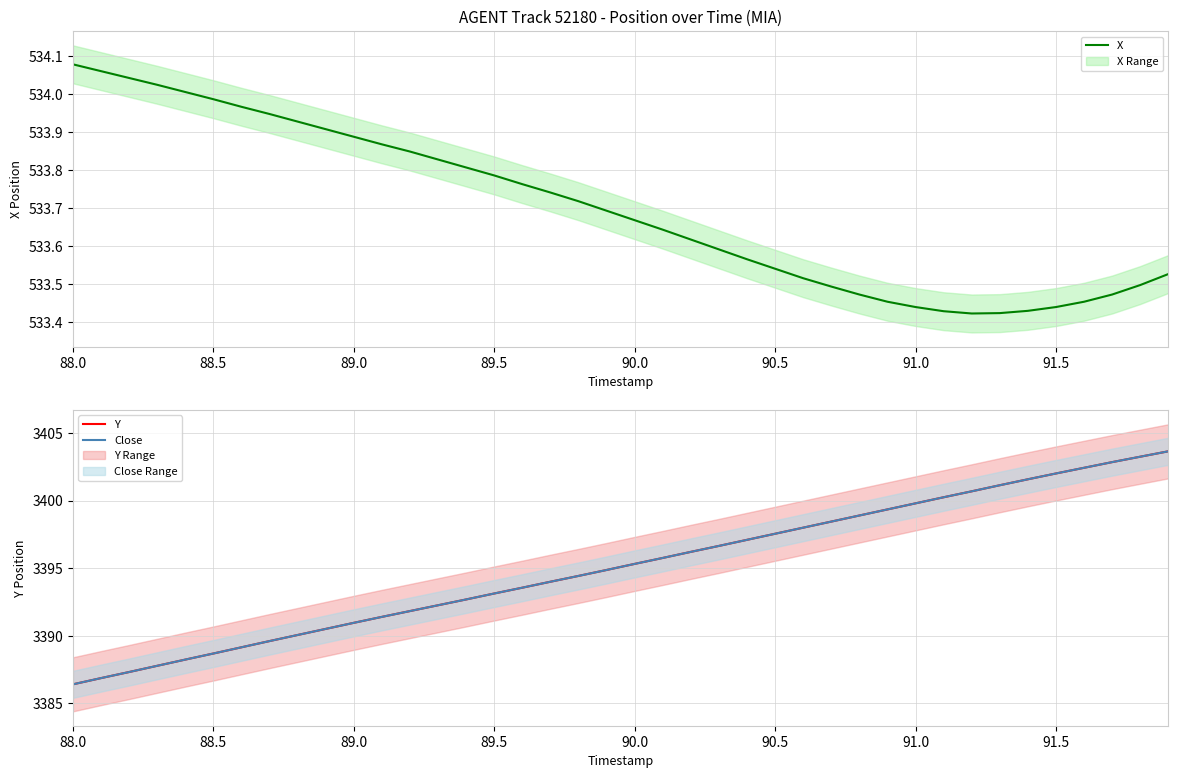

At which label does X reach its peak?

88.0